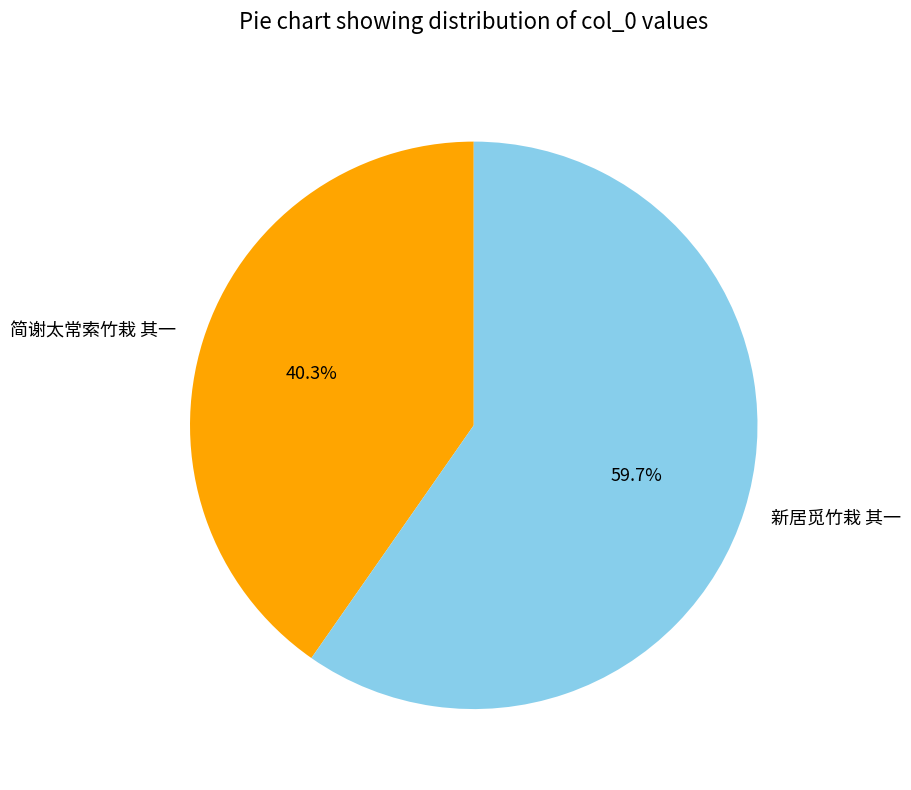

To the nearest percent, what is the combined percentage of 简谢太常索竹栽 其一 and 新居觅竹栽 其一?

100%